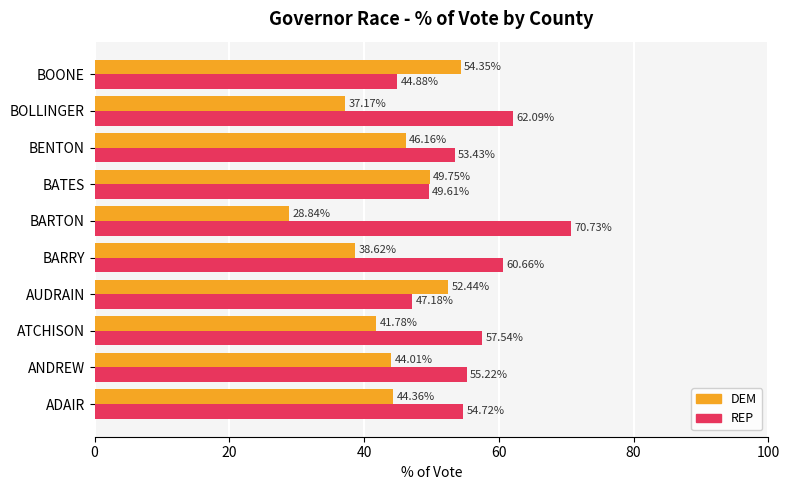

What is the difference between the maximum and minimum values in the DEM series?

25.5